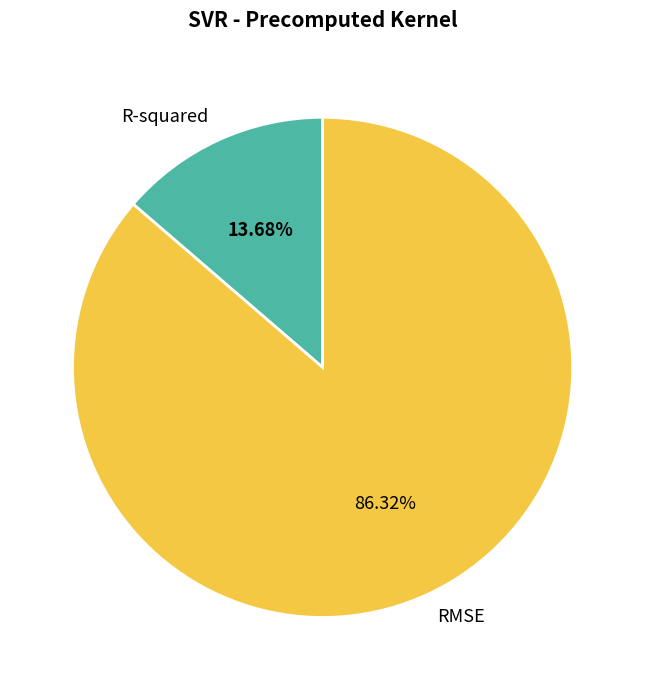

What is the smallest slice in the pie chart?

R-squared